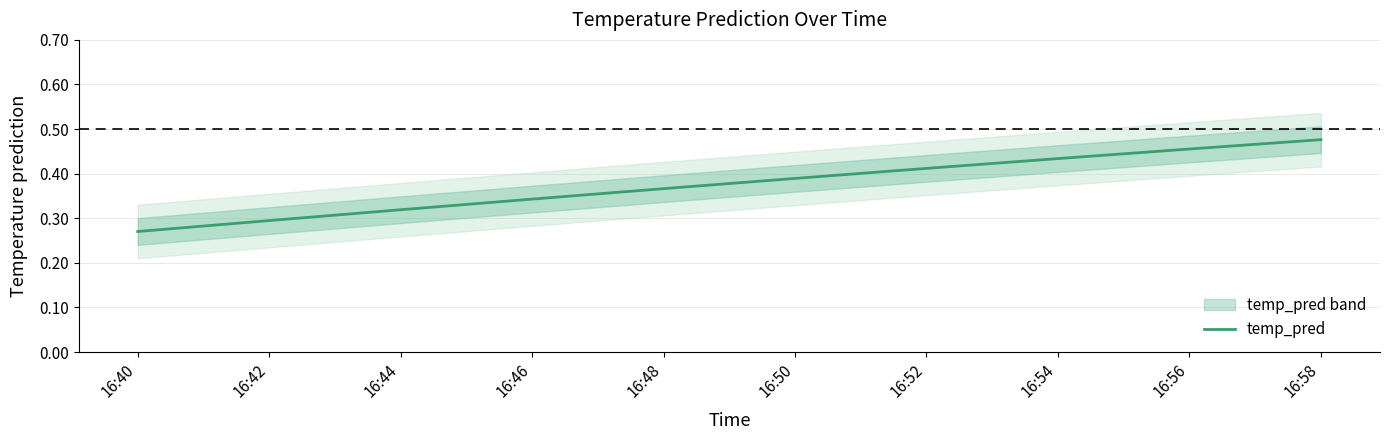

Which category has the lowest value across all series?

16:40